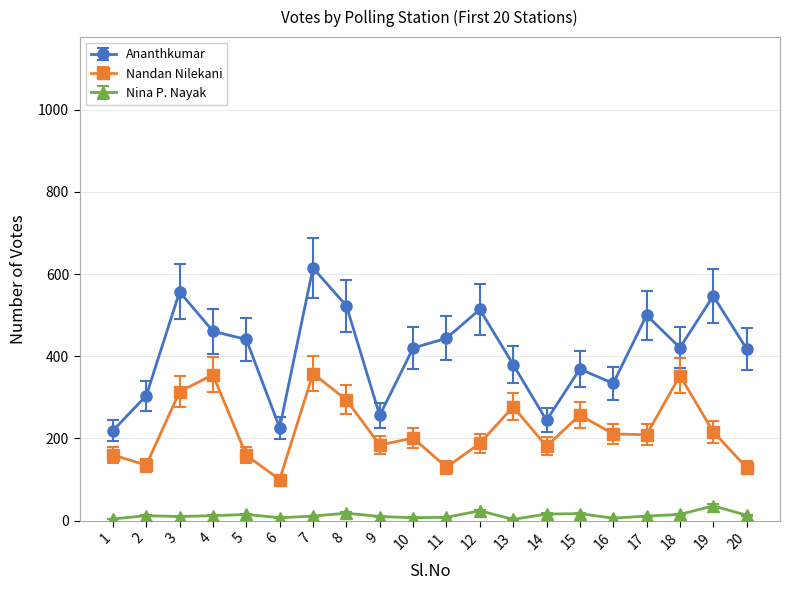

The Nandan Nilekani series shows 80 at 13. True or false?

False